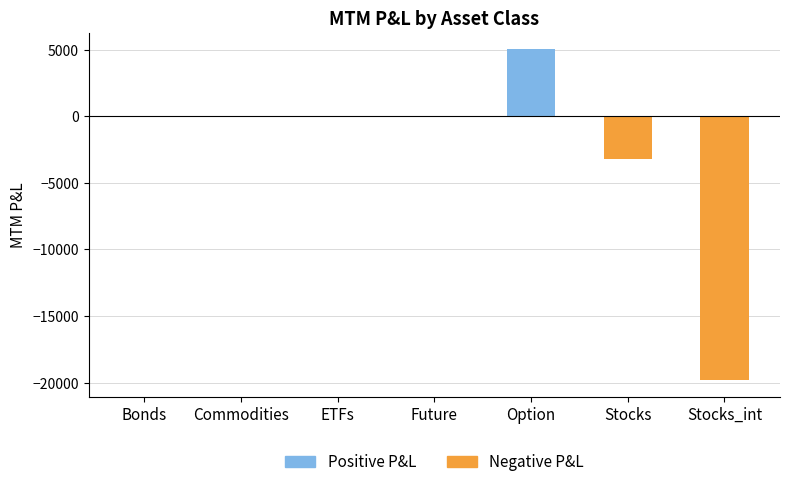

Reading left to right, transcribe all the data shown in this chart.

Positive P&L: Bonds=0.0	Commodities=0.0	ETFs=0.0	Future=0.0	Option=5024.5	Stocks=0.0	Stocks_int=0.0
Negative P&L: Bonds=0.0	Commodities=0.0	ETFs=0.0	Future=0.0	Option=0.0	Stocks=-3207.8	Stocks_int=-19800.9